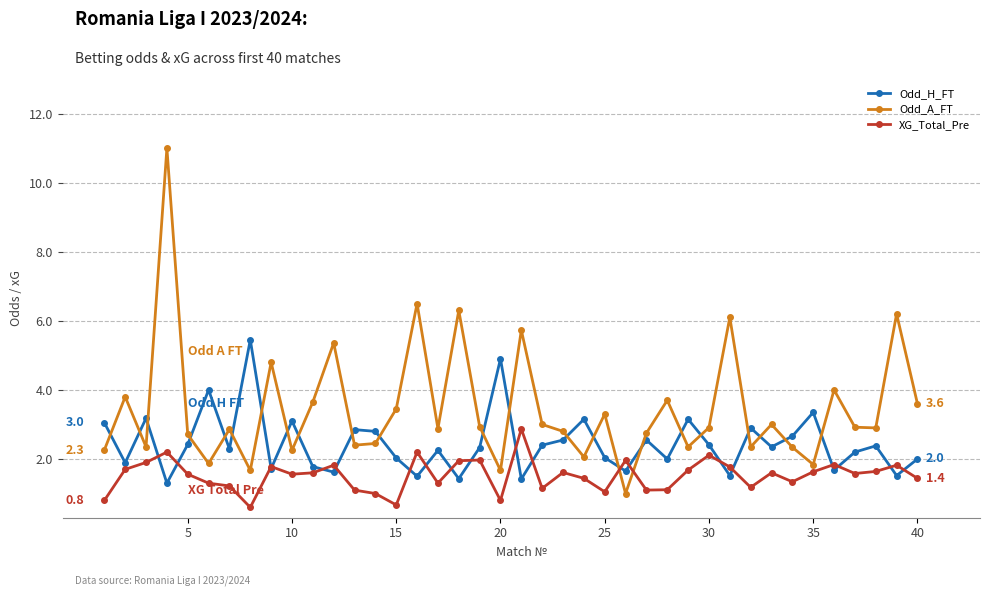

What is the difference between the maximum and minimum values in the XG_Total_Pre series?

2.3